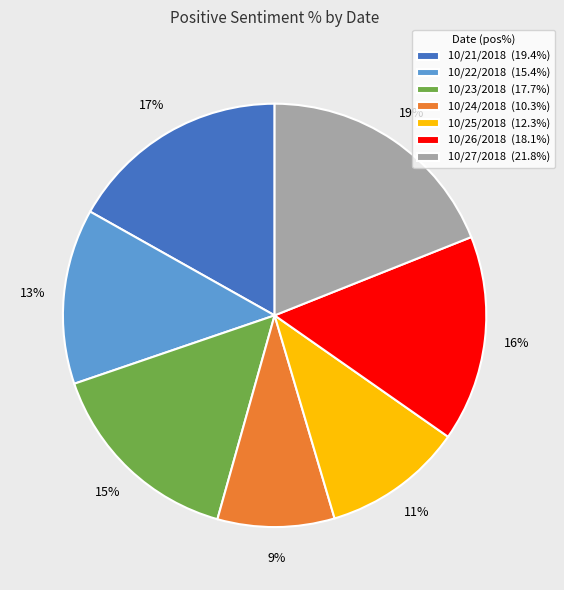

Count the number of slices in the pie.

7